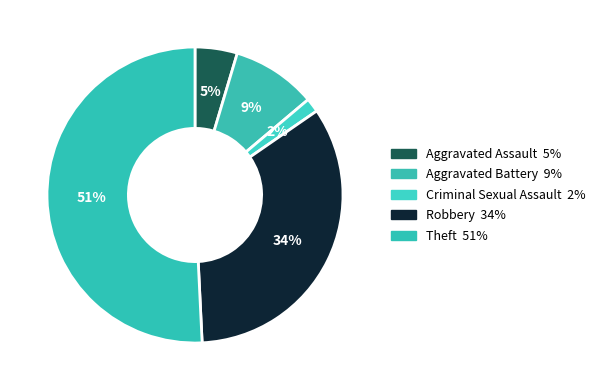

Between Theft and Robbery, which is larger?

Theft